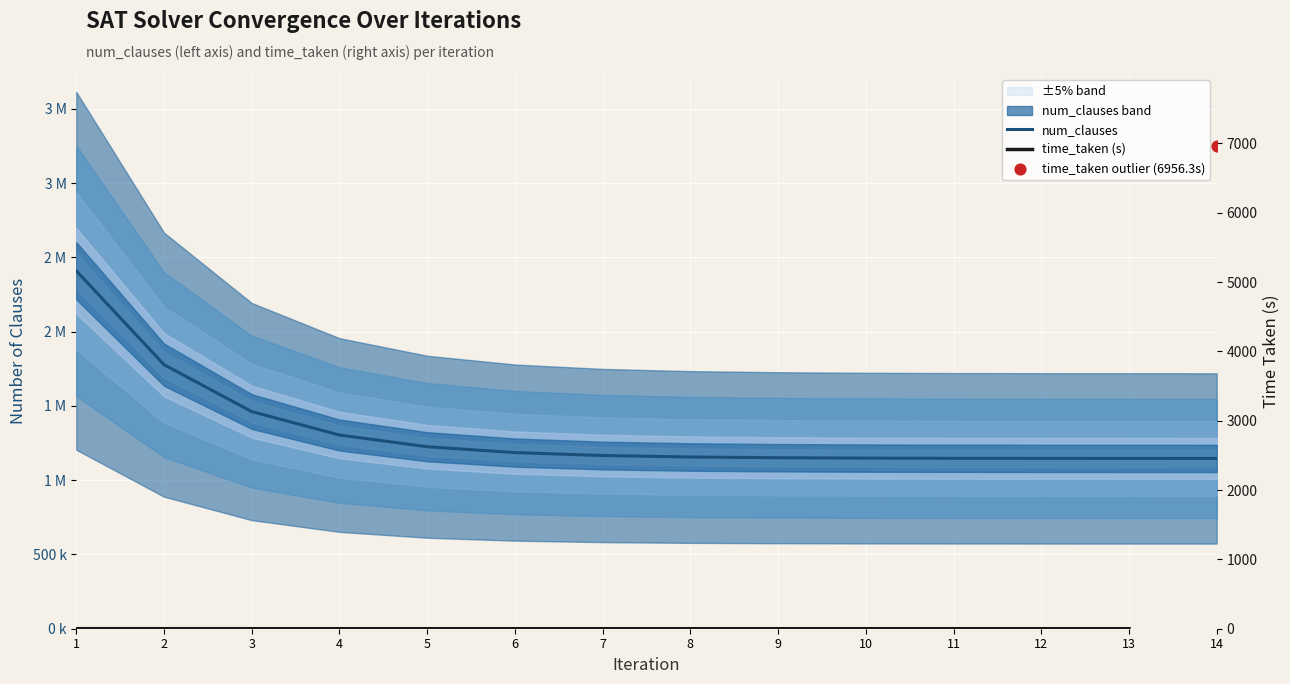

What is the change in value from 1 to 13?

-1263104